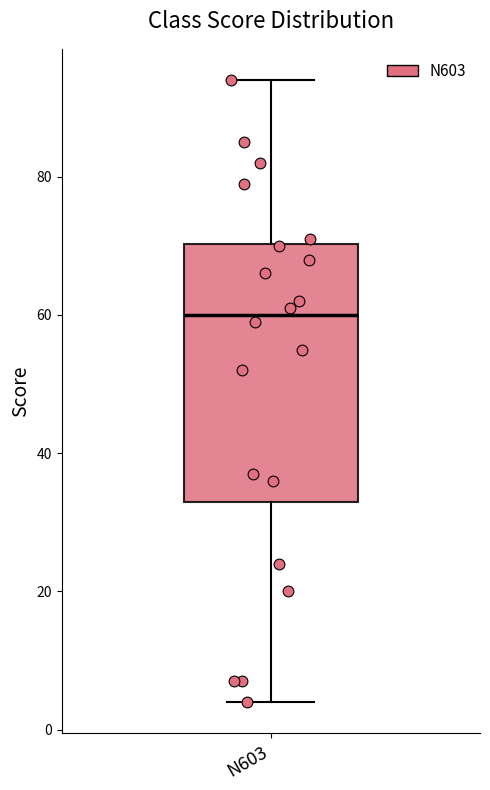

Read this box plot against the y-axis: the position of the median line, the range covered by the box, and the ends of both whiskers. The values are not printed on the chart, so give them approximately, as read against the axis.

median 60, box 34 to 70, whiskers 4 to 94